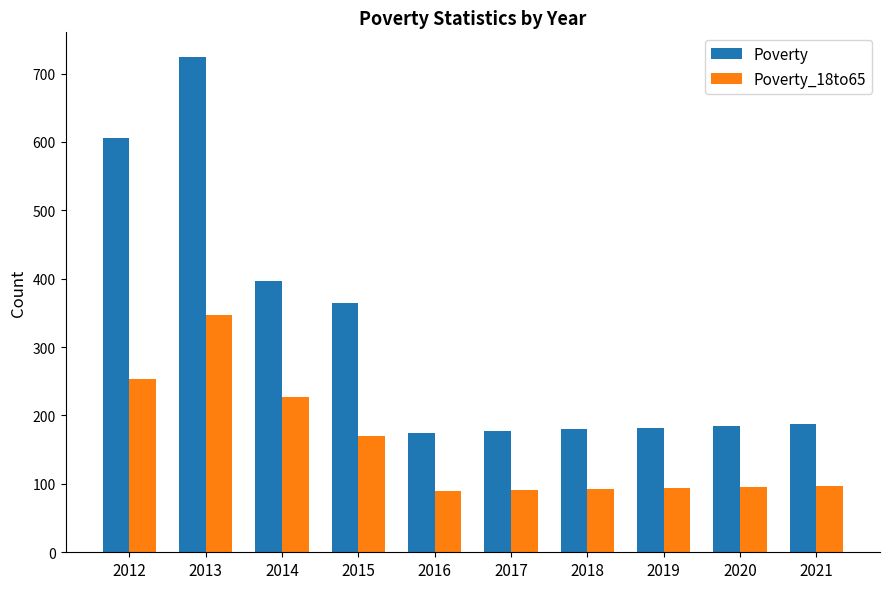

What is the sum of the Poverty values at 2016 and 2017?

353